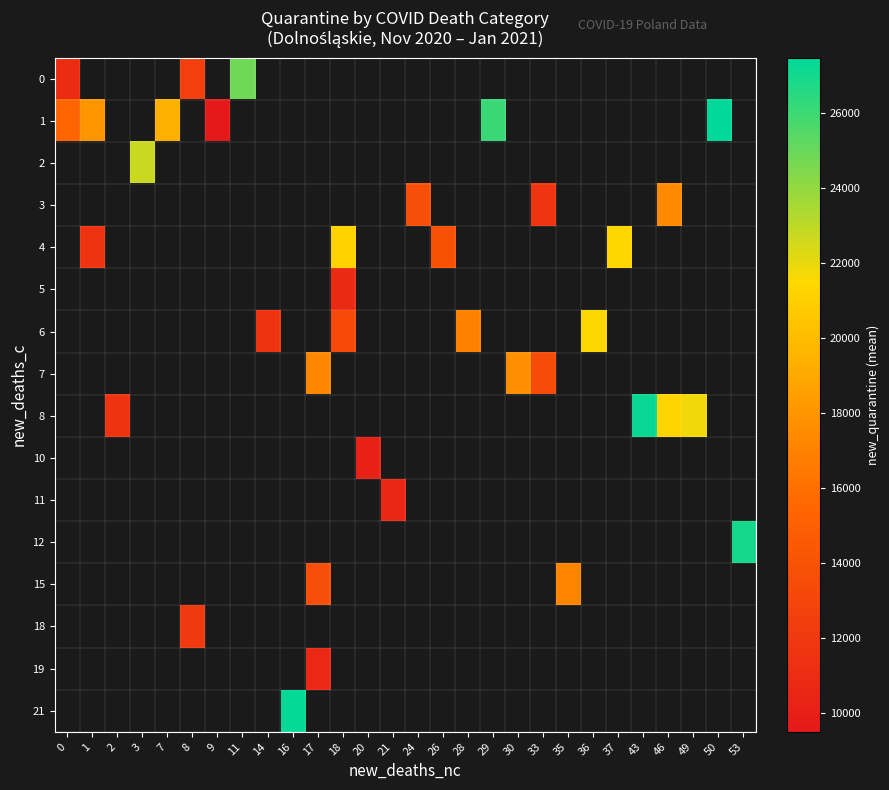

Count the number of categories in the chart.

28